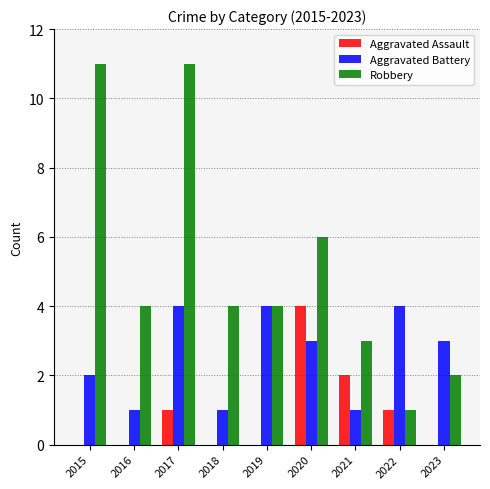

True or false: Aggravated Assault has a value of 1 at 2017.

True